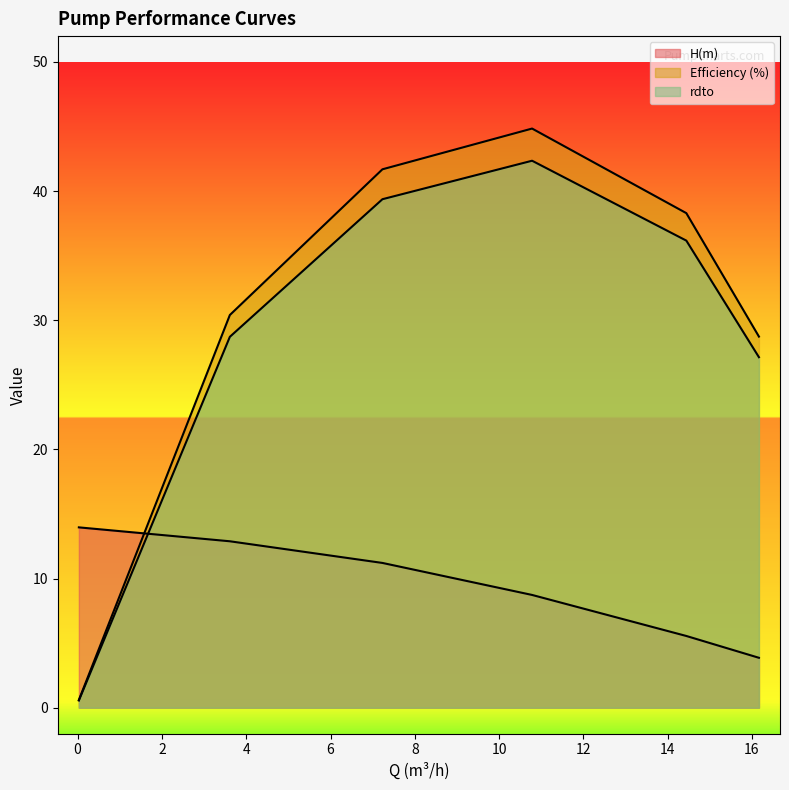

Is it true that rdto equals 39.4 at 7.2323?

True